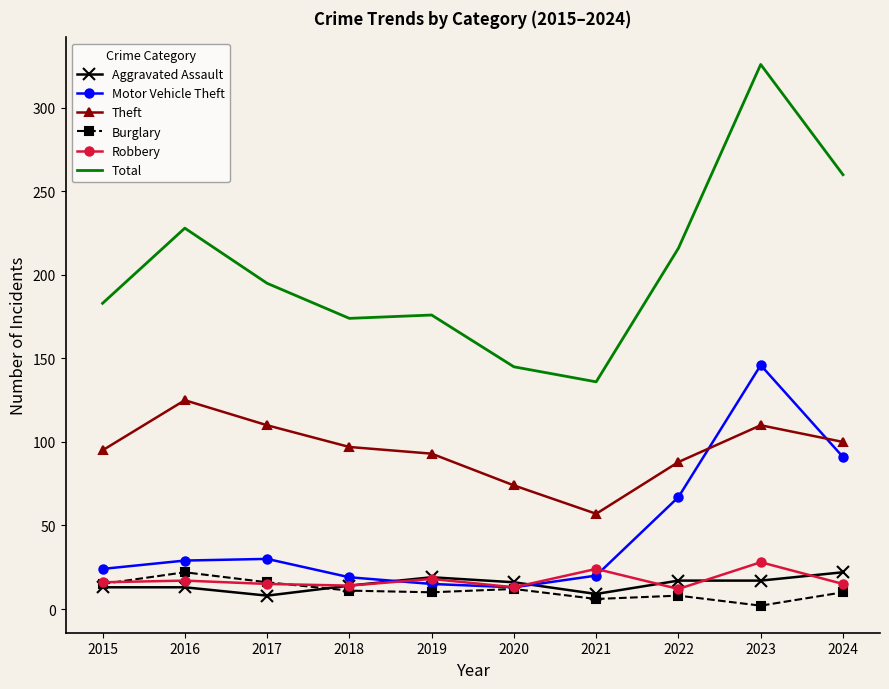

Where does the Theft series first go above 97?

2016